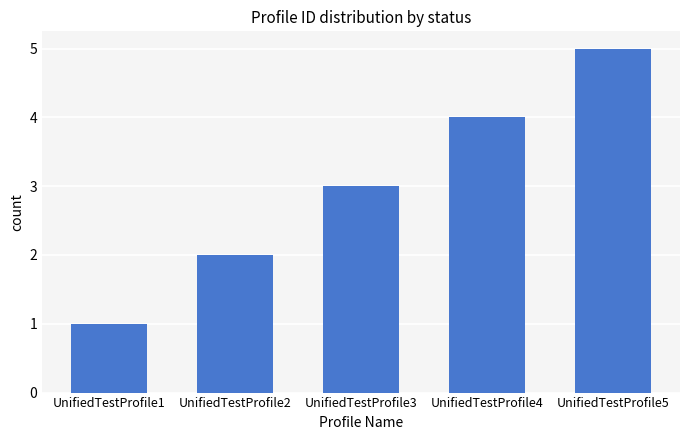

What is the approximate value at UnifiedTestProfile4?

4